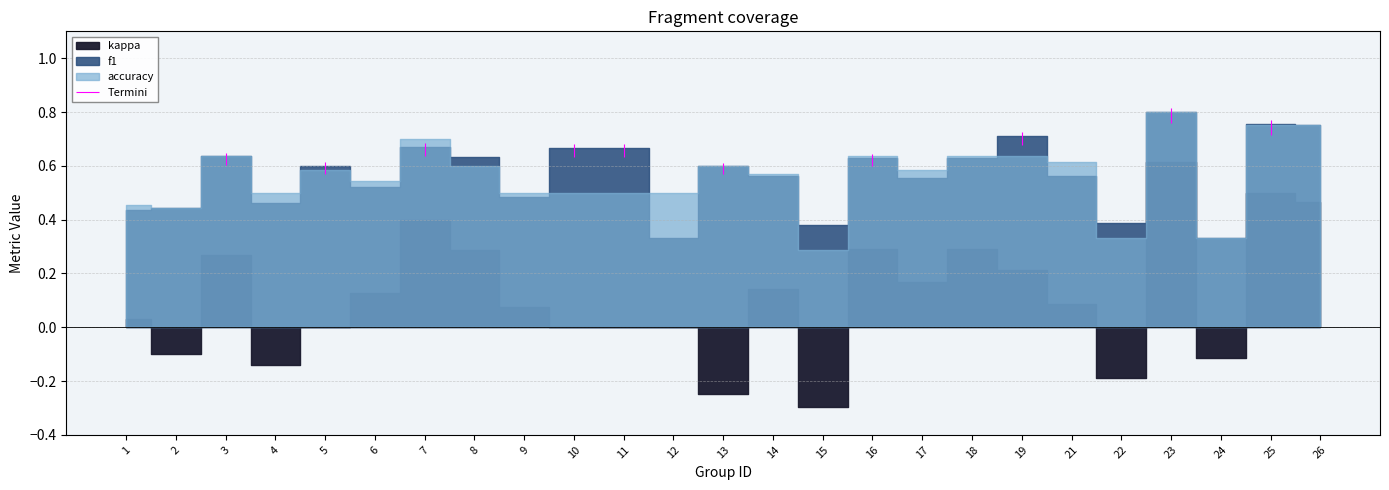

What is the difference between the accuracy values at 25 and 11?

0.2